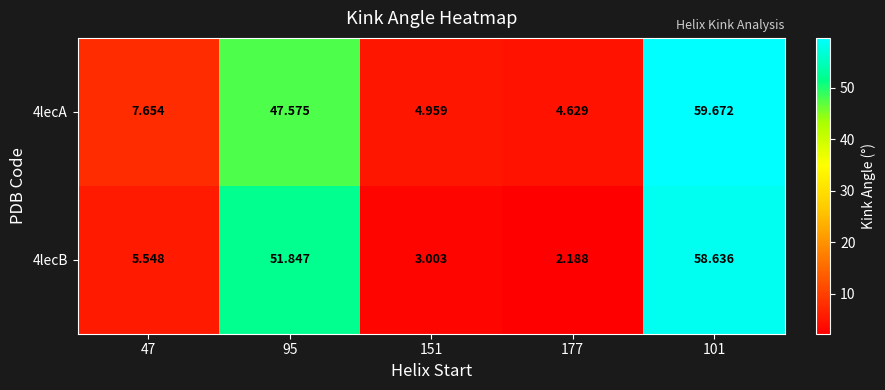

Is the value of 4lecA at 151 greater than the value of 4lecB at 95?

No